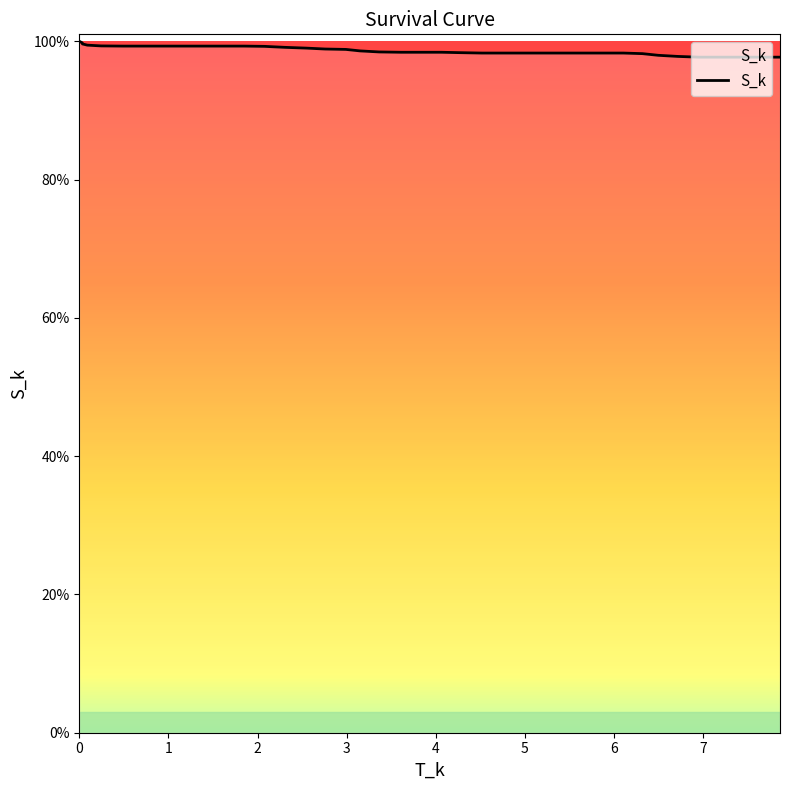

Reading right to left, what are all the values shown in this chart?

1.0	1.0	1.0	1.0	1.0	1.0	1.0	1.0	1.0	1.0	1.0	1.0	1.0	1.0	1.0	1.0	1.0	1.0	1.0	1.0	1.0	1.0	1.0	1.0	1.0	1.0	1.0	1.0	1.0	1.0	1.0	1.0	1.0	1.0	1.0	1.0	1.0	1.0	1.0